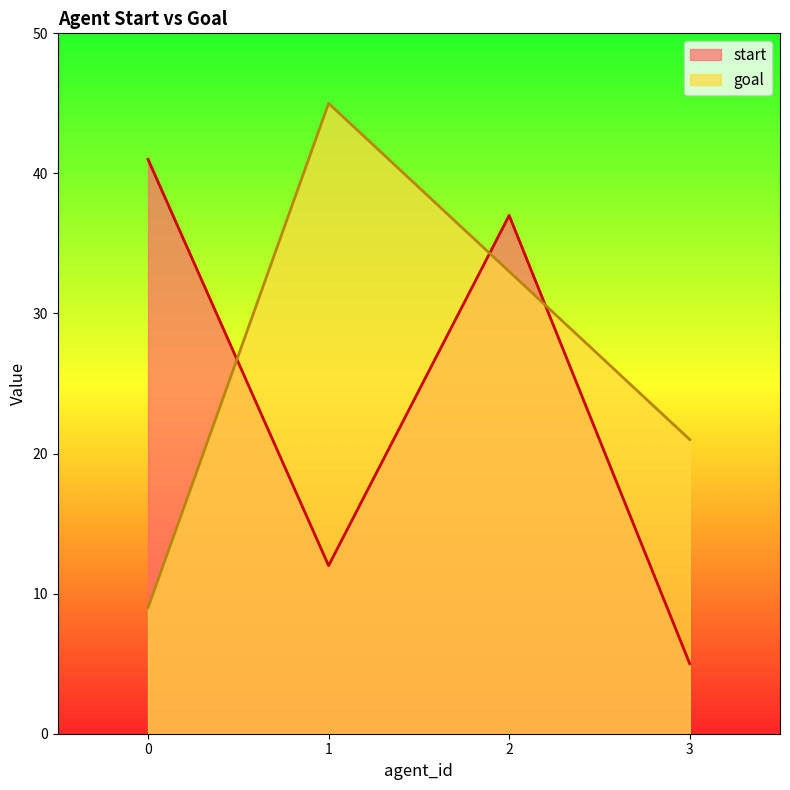

How many lines are shown in the chart?

2